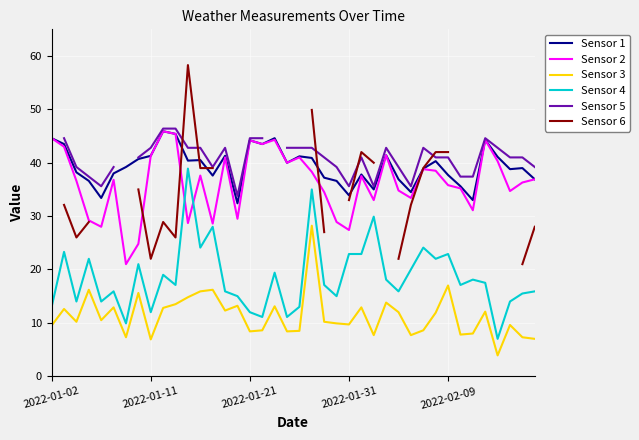

True or false: Sensor 1 and Sensor 3 cross at least once.

False